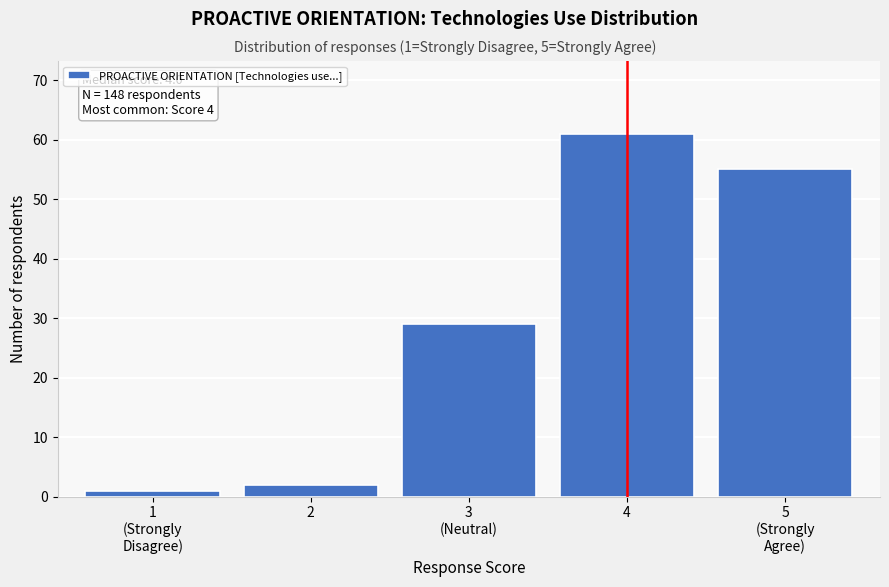

Reading left to right, transcribe all the data shown in this chart.

1	2	29	61	55